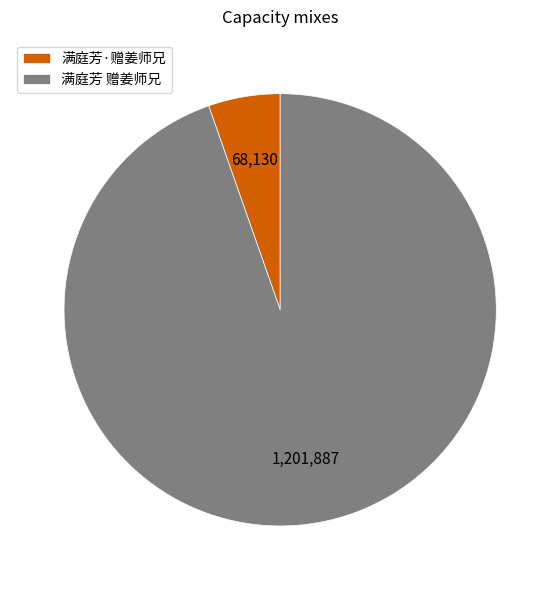

Which category has the biggest portion of the pie?

满庭芳 赠姜师兄